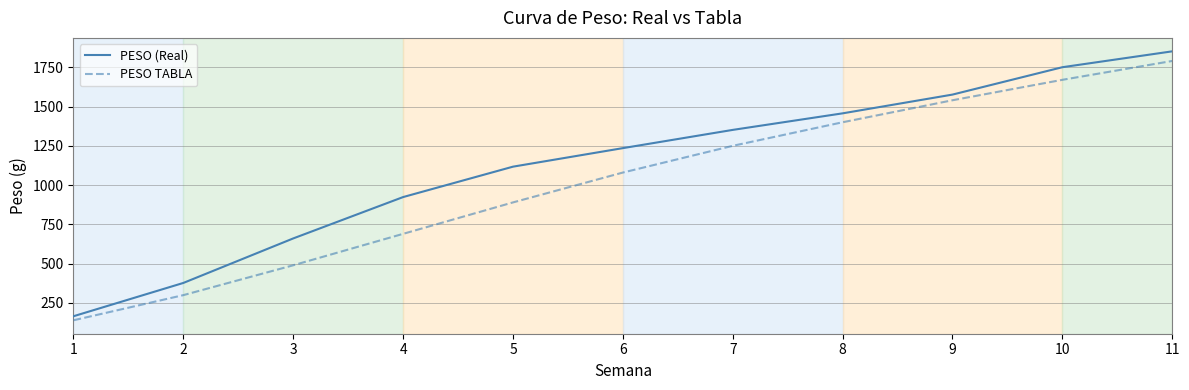

What is the lowest value of the PESO TABLA series?

140.0